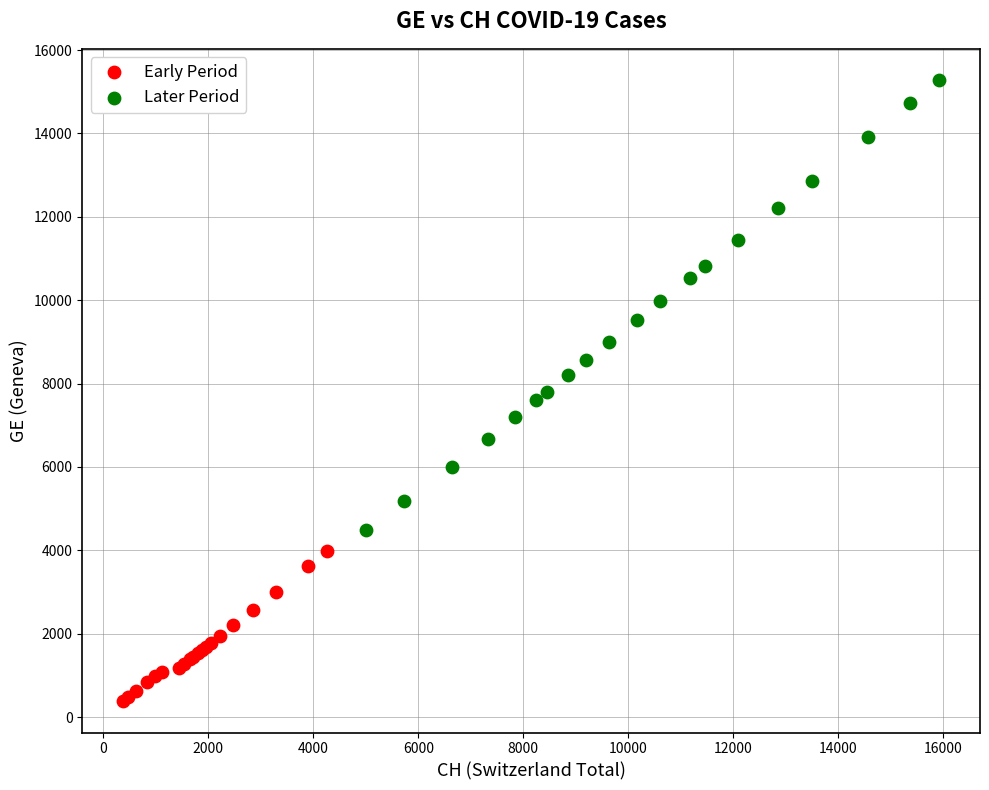

Which series reaches the minimum Y coordinate?

Early Period